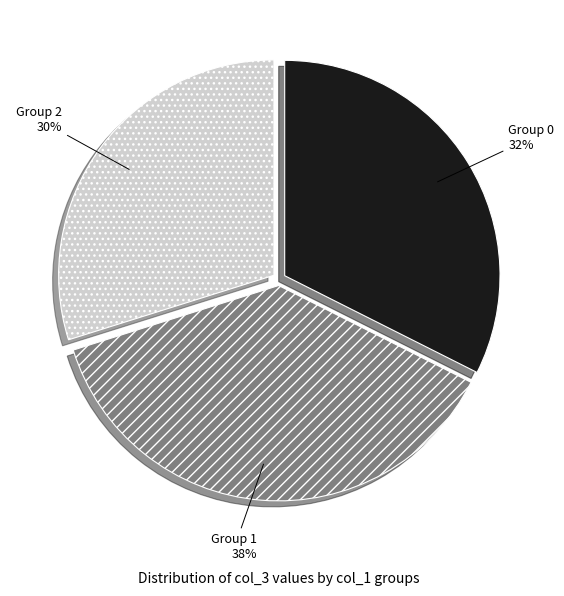

What percentage is the Group 0 slice, to the nearest percent?

32%